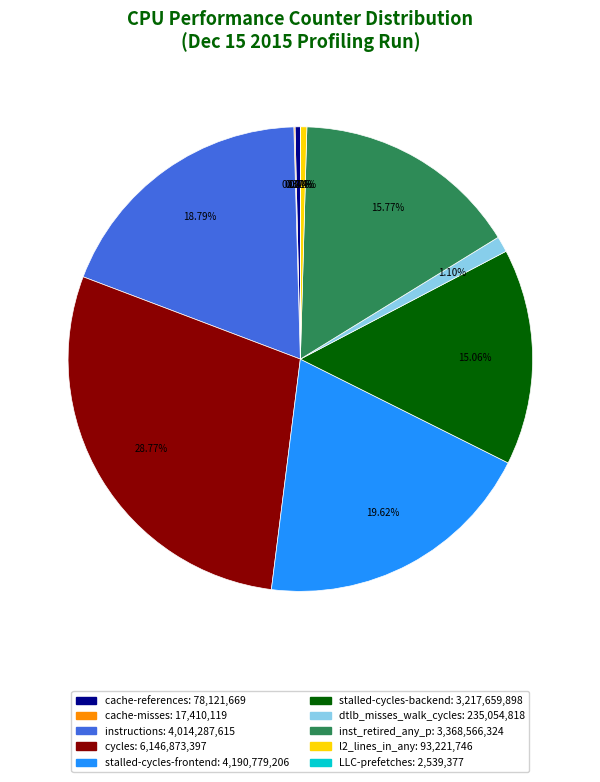

Do cache-references and cycles together represent more than half of the pie?

No